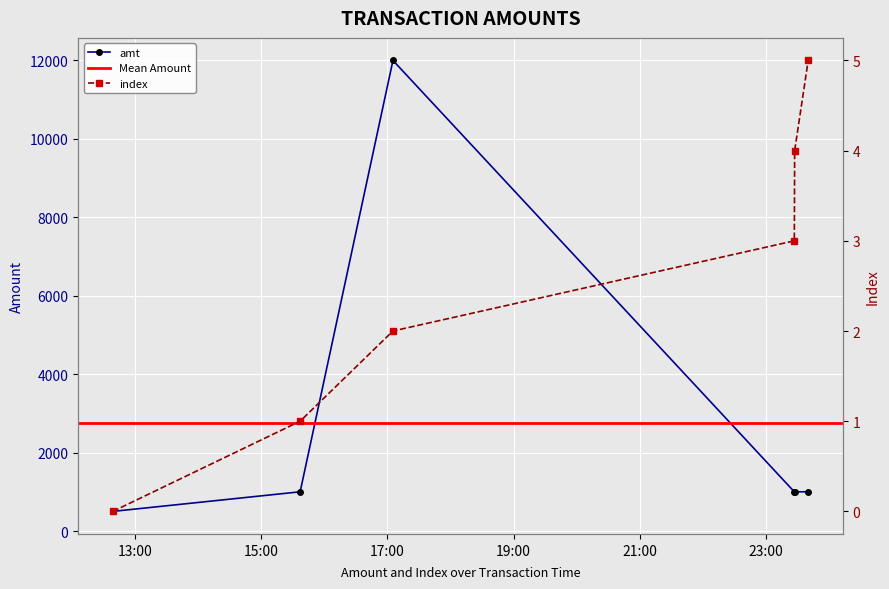

What is the value of the index point at the 5th from the left?

4